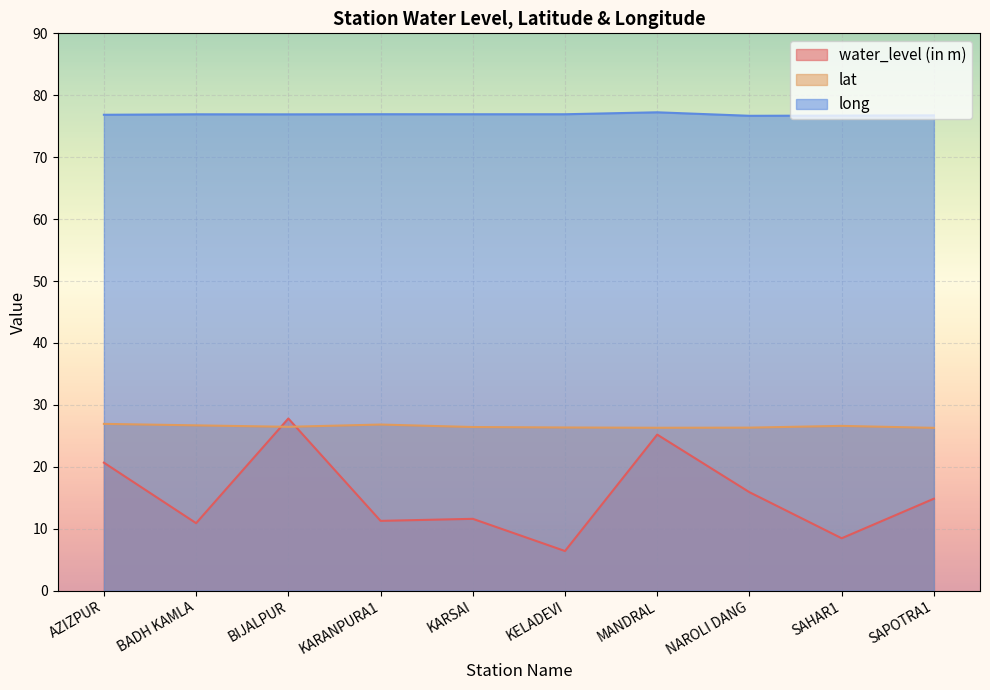

Reading right to left, what are all the values shown in this chart?

water_level (in m): SAPOTRA1=14.8	SAHAR1=8.5	NAROLI DANG=15.9	MANDRAL=25.2	KELADEVI=6.4	KARSAI=11.6	KARANPURA1=11.3	BIJALPUR=27.8	BADH KAMLA=10.9	AZIZPUR=20.7
lat: SAPOTRA1=26.3	SAHAR1=26.6	NAROLI DANG=26.3	MANDRAL=26.3	KELADEVI=26.4	KARSAI=26.4	KARANPURA1=26.8	BIJALPUR=26.5	BADH KAMLA=26.7	AZIZPUR=26.9
long: SAPOTRA1=76.8	SAHAR1=76.7	NAROLI DANG=76.7	MANDRAL=77.2	KELADEVI=76.9	KARSAI=76.9	KARANPURA1=76.9	BIJALPUR=76.9	BADH KAMLA=76.9	AZIZPUR=76.8